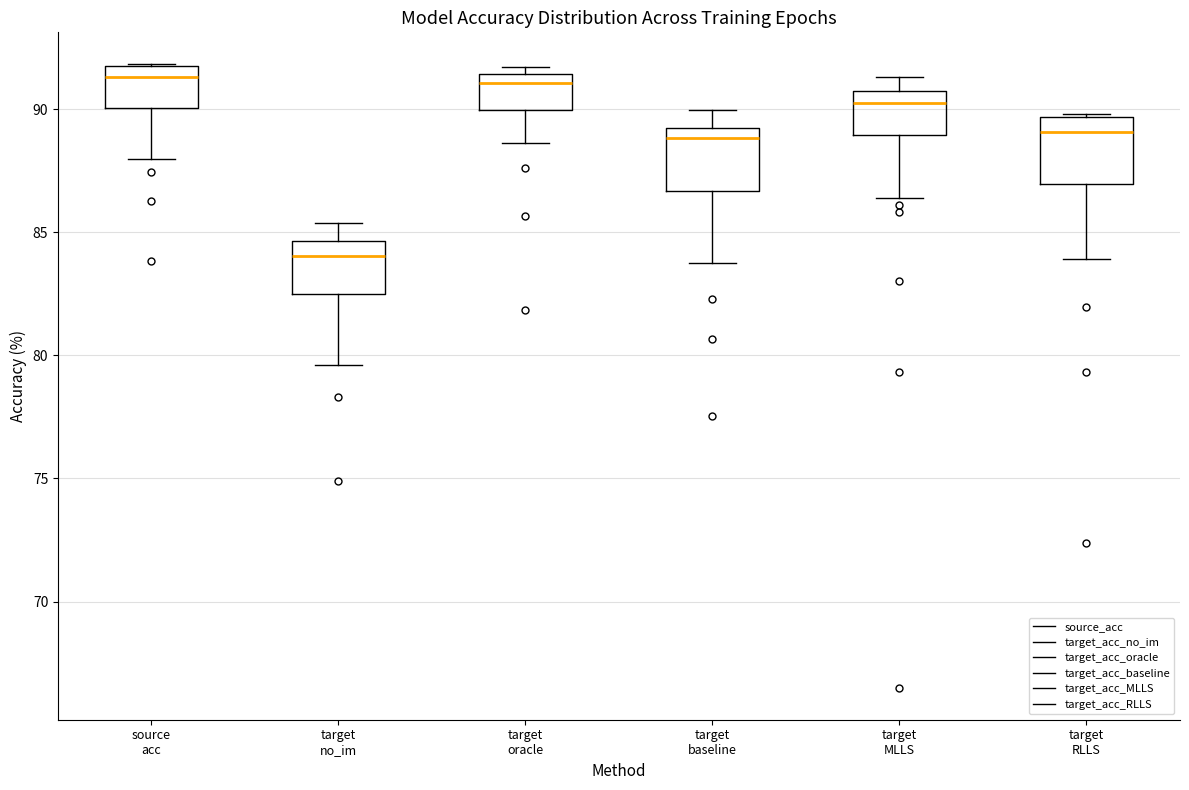

Reading left to right, transcribe this box plot: for each box, give where its median line is, the range the box spans, and where its two whiskers end, as read against the y-axis. The values are not printed on the chart, so give them approximately, as read against the axis.

source acc: median 91.5 (just below the box's upper edge), box 90.0 to 91.5, whiskers 88.0 to 92.0
target no_im: median 84.0, box 82.5 to 84.5, whiskers 79.5 to 85.5
target oracle: median 91.0, box 90.0 to 91.5, whiskers 88.5 to 91.5 (just above the box's upper edge)
target baseline: median 89.0 (just below the box's upper edge), box 86.5 to 89.0, whiskers 84.0 to 90.0
target MLLS: median 90.5 (just below the box's upper edge), box 89.0 to 90.5, whiskers 86.5 to 91.5
target RLLS: median 89.0, box 87.0 to 89.5, whiskers 84.0 to 90.0